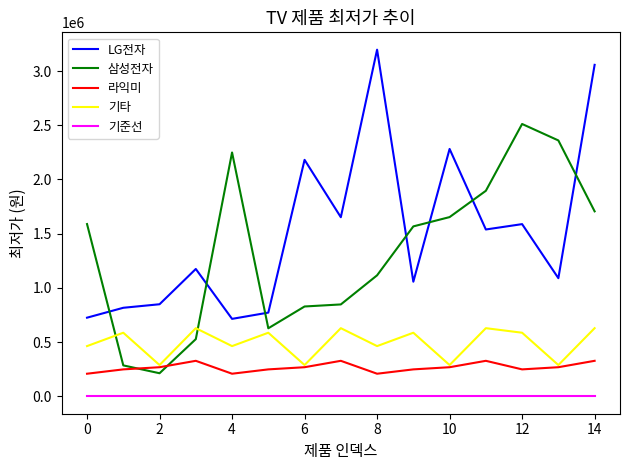

What is the lowest value of the 삼성전자 series?

213450